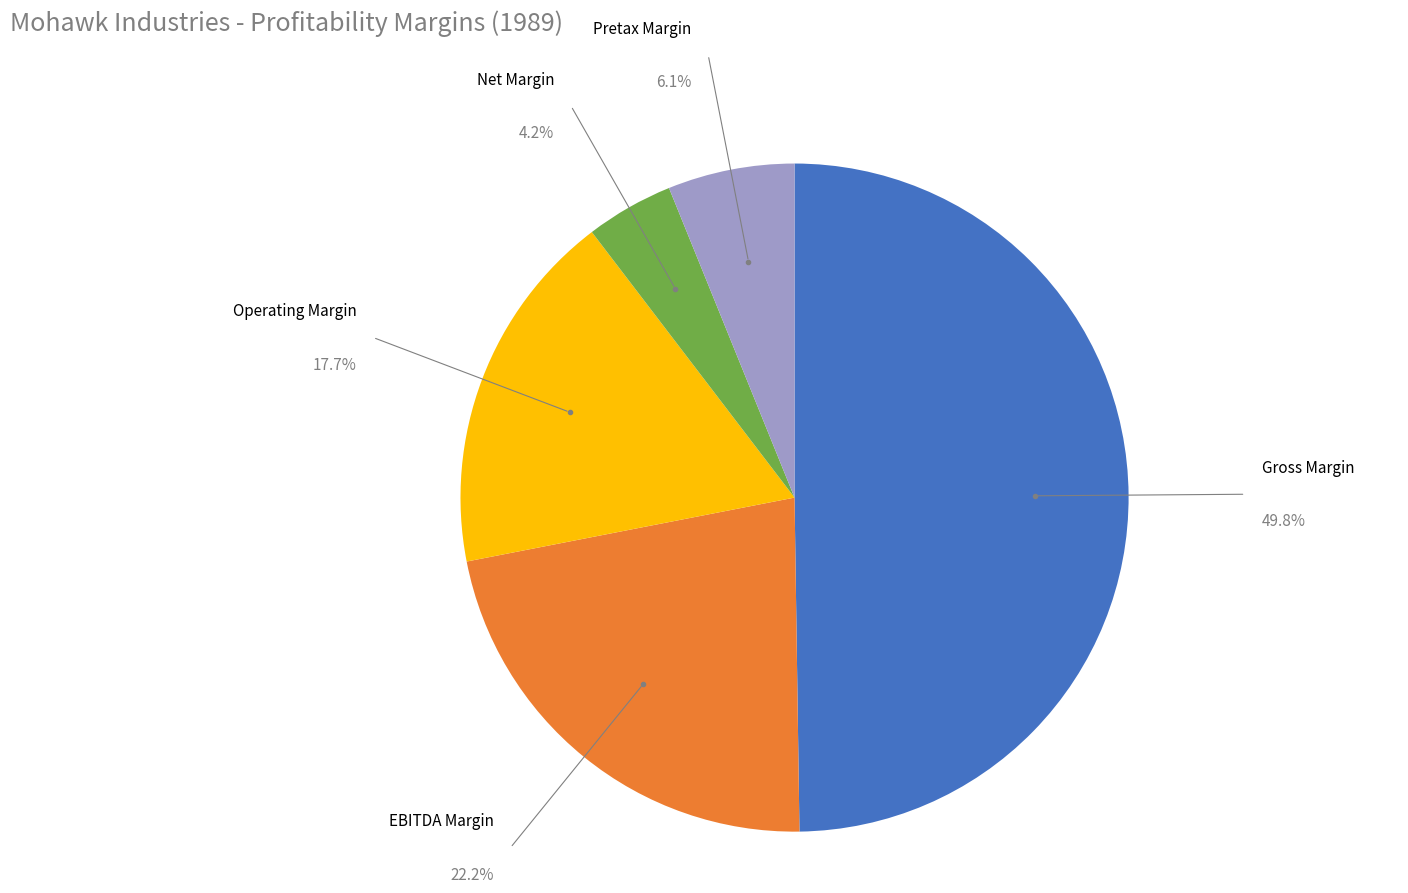

Is it true that Pretax Margin is 13% of the pie?

False